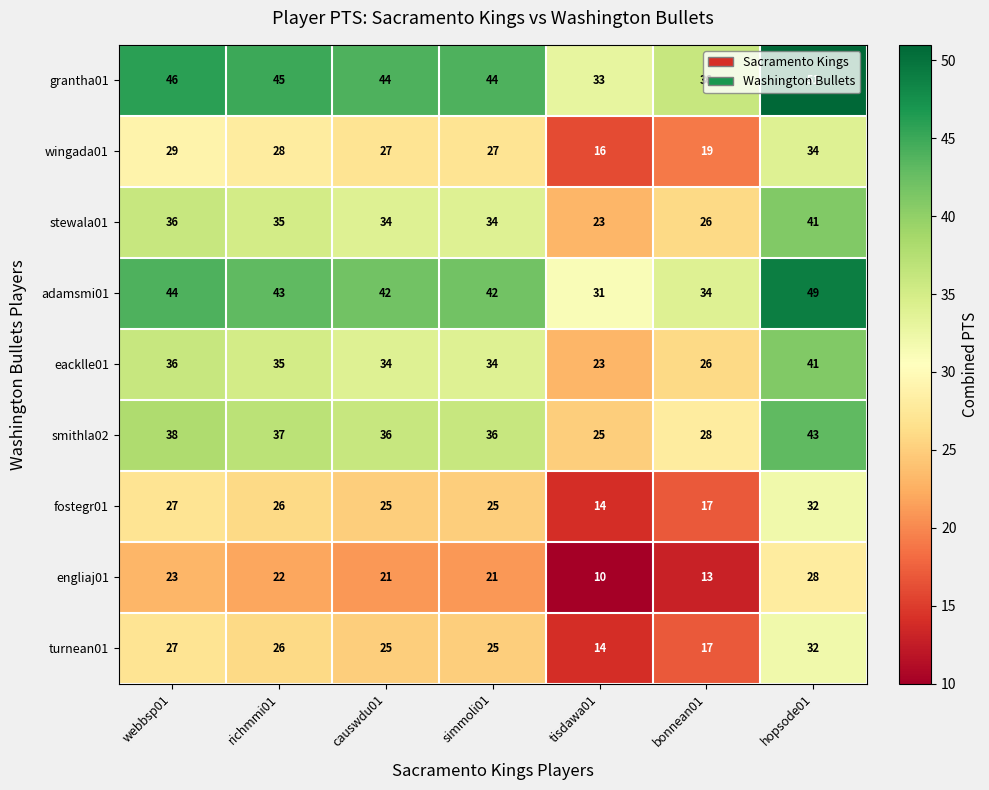

Is it true that turnean01 equals 32 at hopsode01?

True